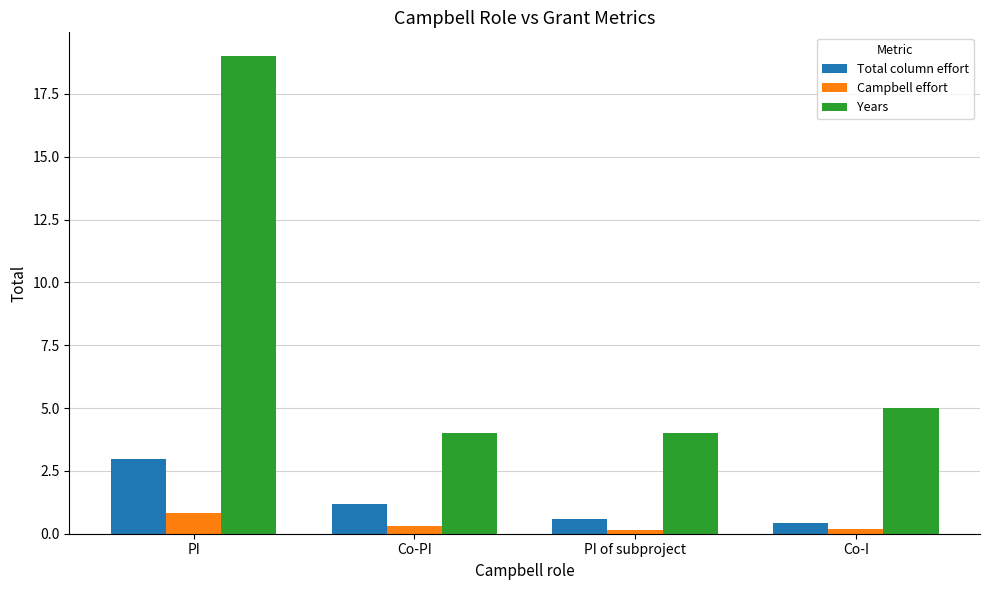

How many groups of bars are there?

4